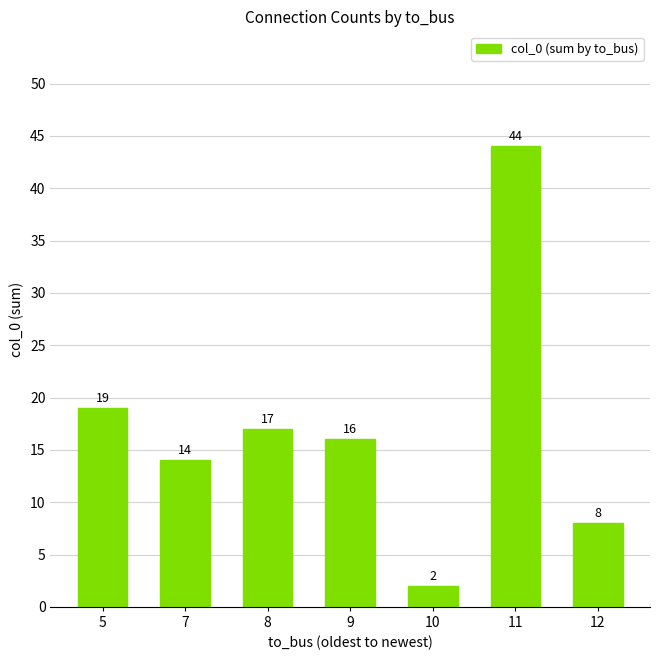

What is the maximum value shown in the chart?

44